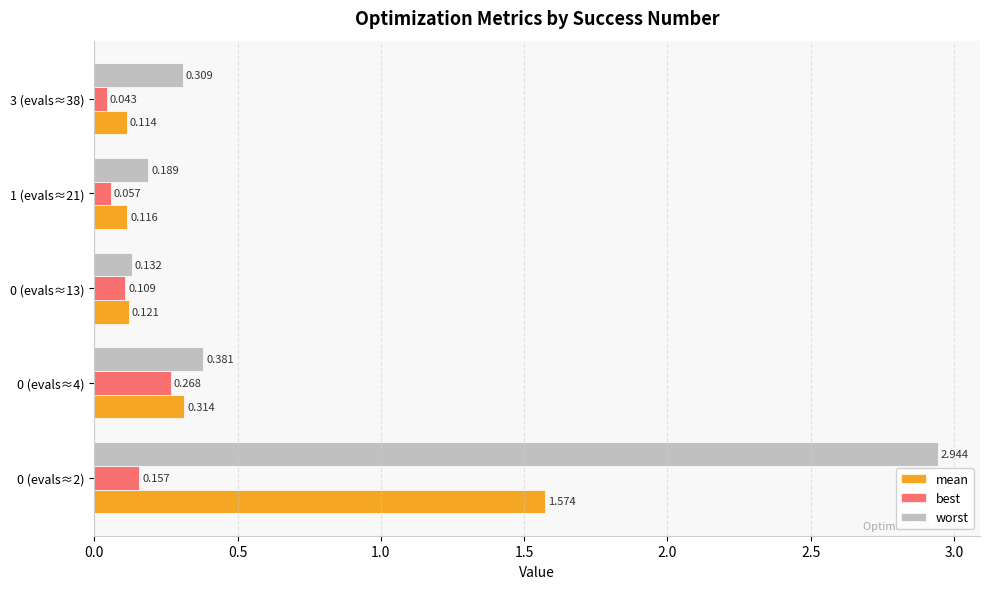

Which series has the widest spread of values?

worst